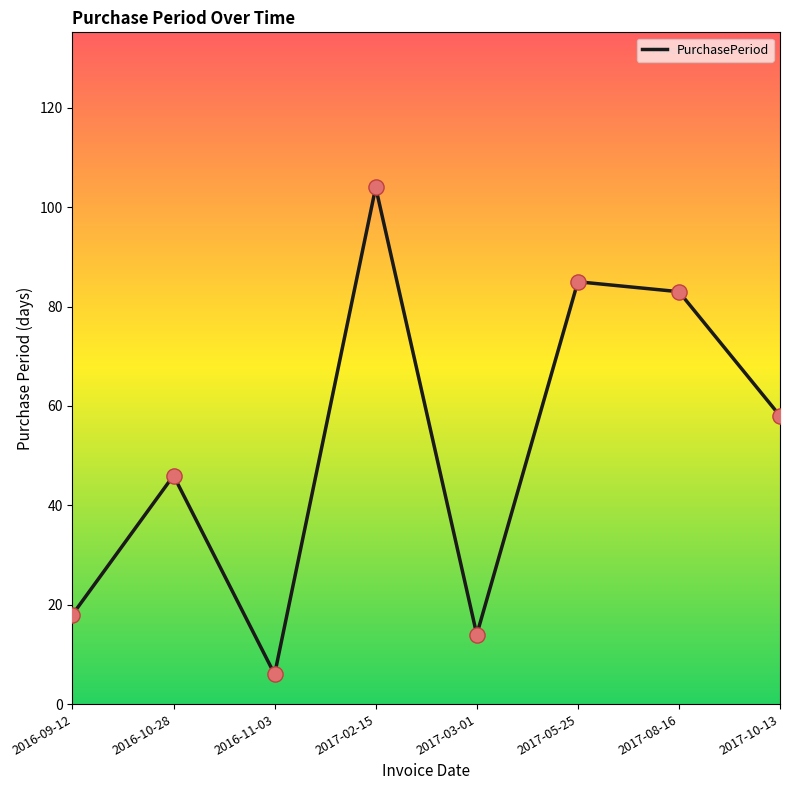

What is the change in value from 2016-11-03 to 2017-08-16?

+77